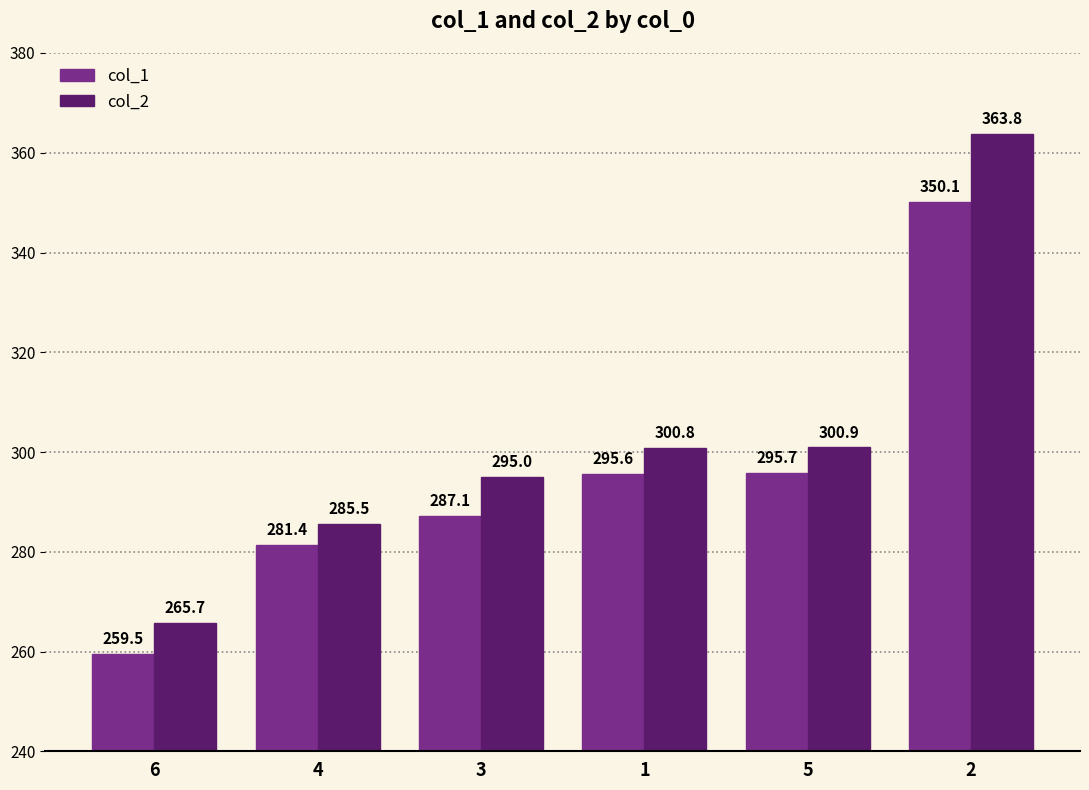

Is it true that col_1 equals 174.0 at 5?

False